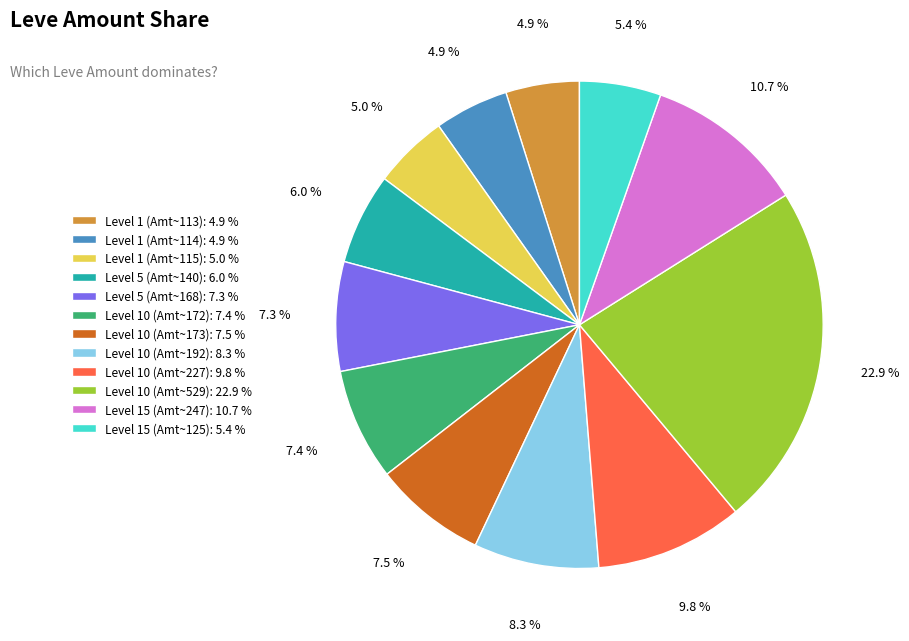

Between Level 10 (Amt~173): 7.5 % and Level 15 (Amt~125): 5.4 %, which is larger?

Level 10 (Amt~173): 7.5 %